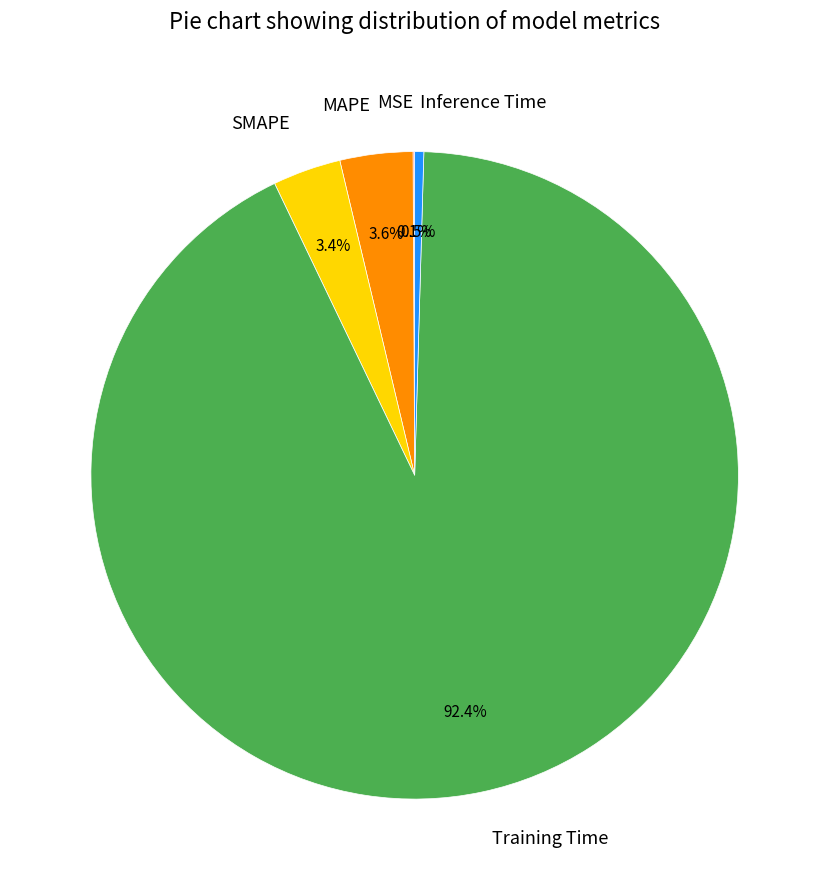

To the nearest percent, what is the difference between the largest and smallest slice percentages?

92%